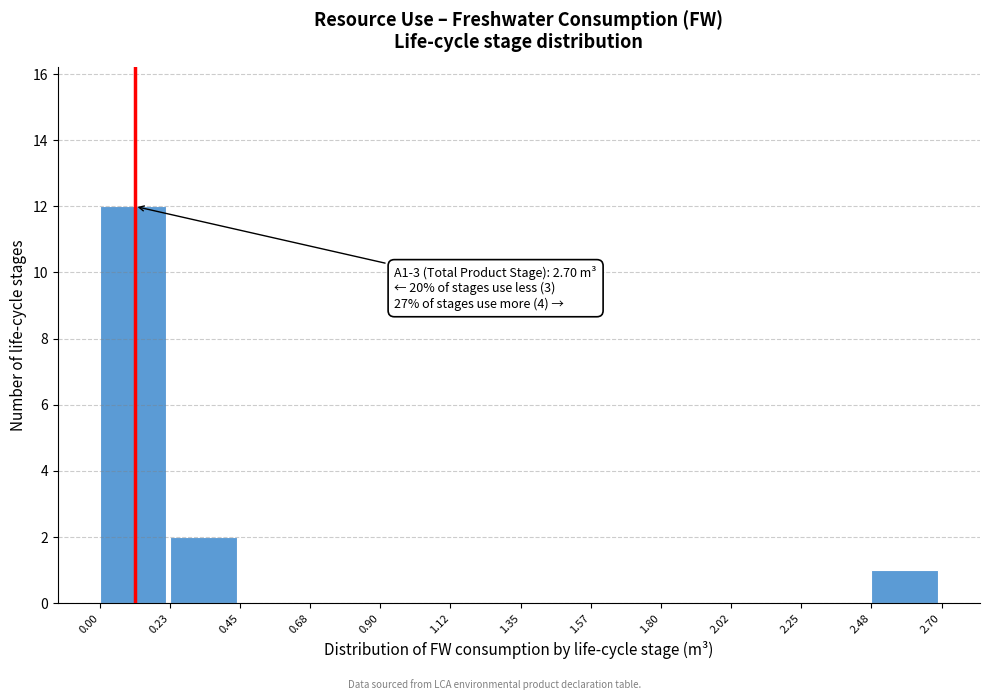

Over which range of the x-axis is the bar tallest?

0.00 to 0.23